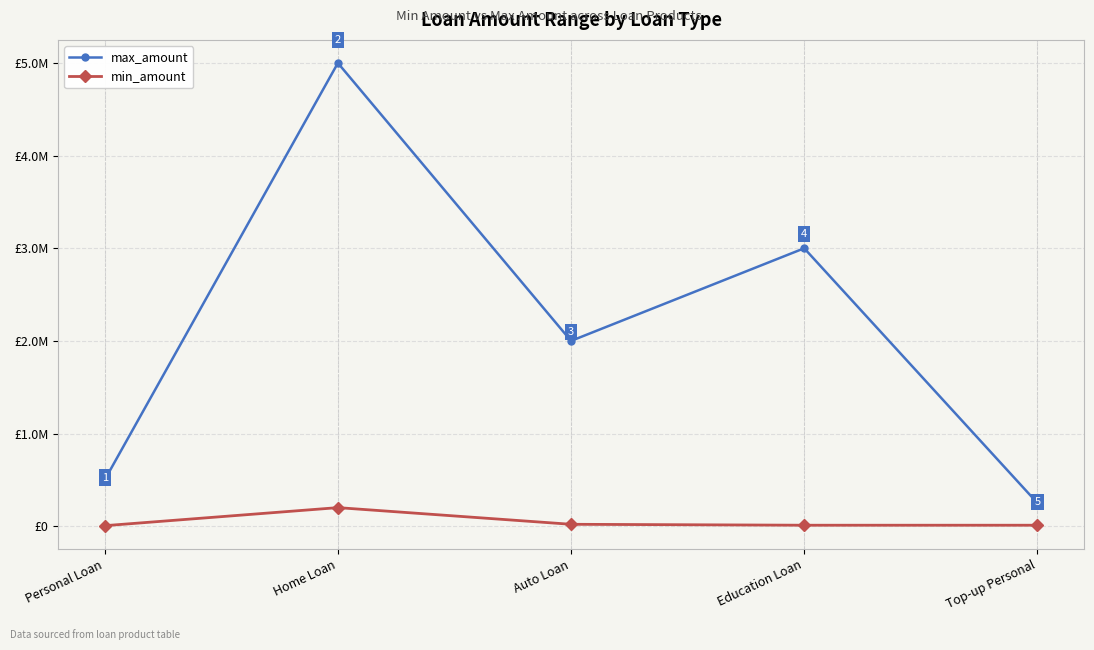

What is the approximate value of max_amount at Education Loan?

3000000